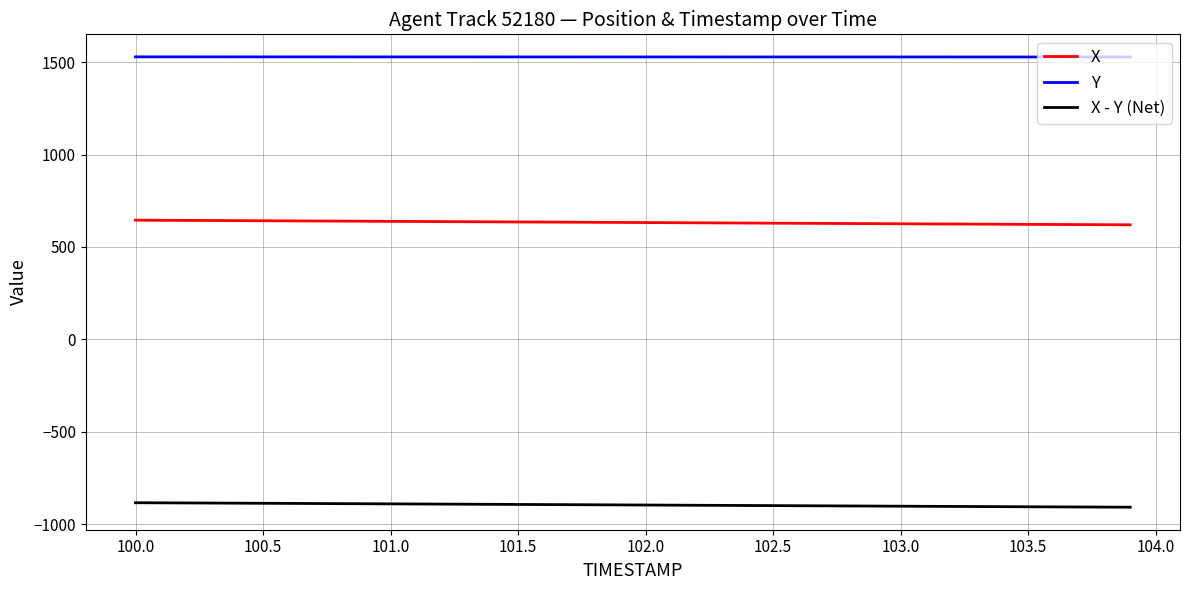

What are all the series names shown in the legend?

X, Y, X - Y (Net)